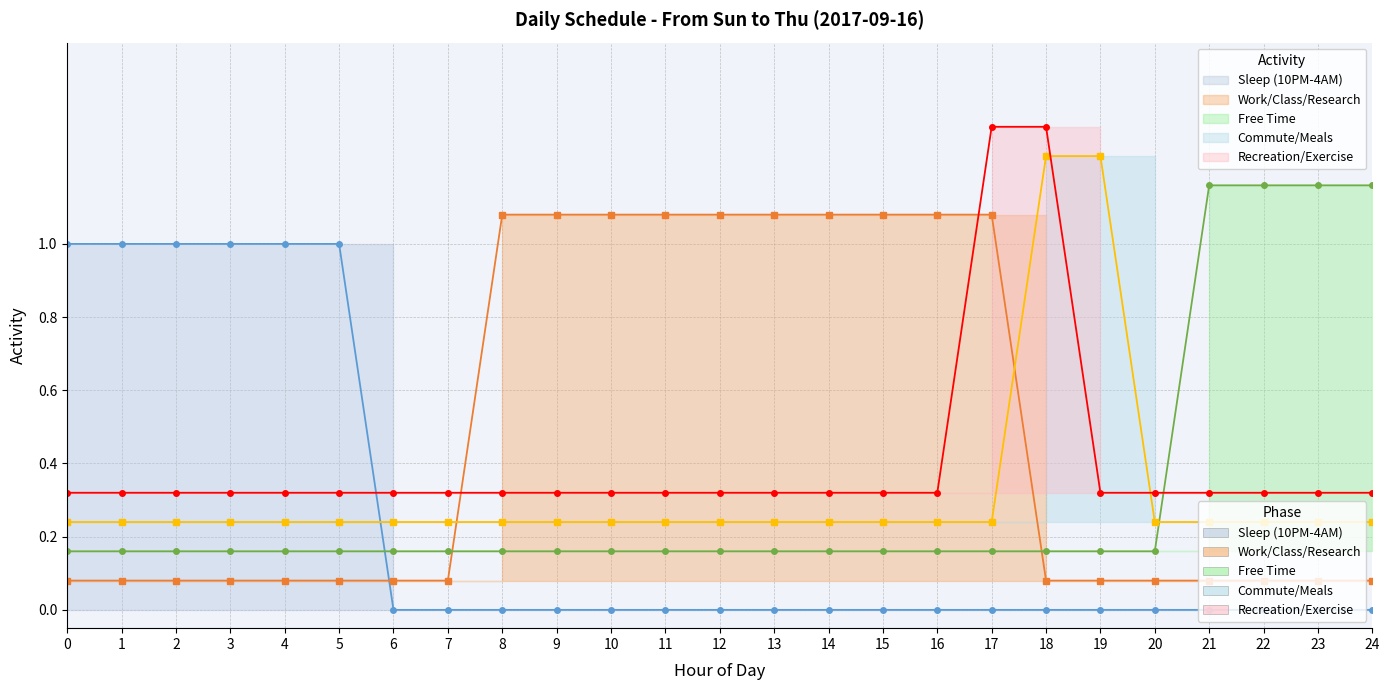

The value of Recreation/Exercise at 1 is 0.5. True or false?

False